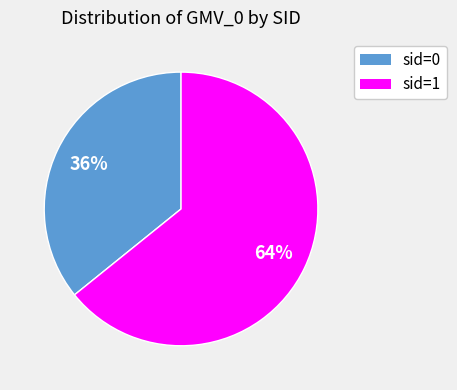

To the nearest percent, what is the average slice percentage?

50%